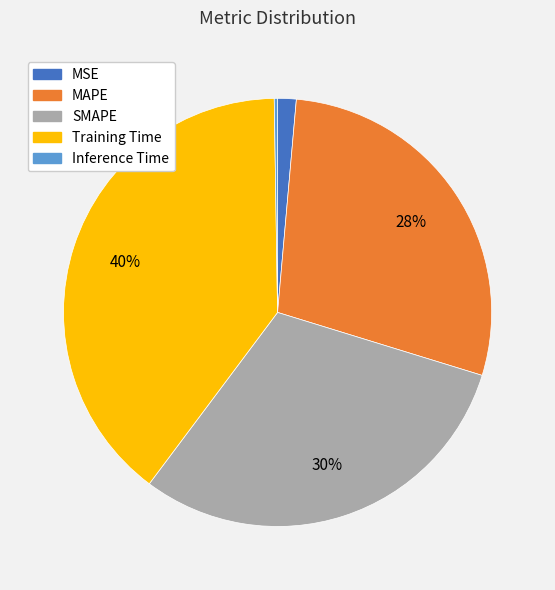

Which has a higher value, MSE or Training Time?

Training Time